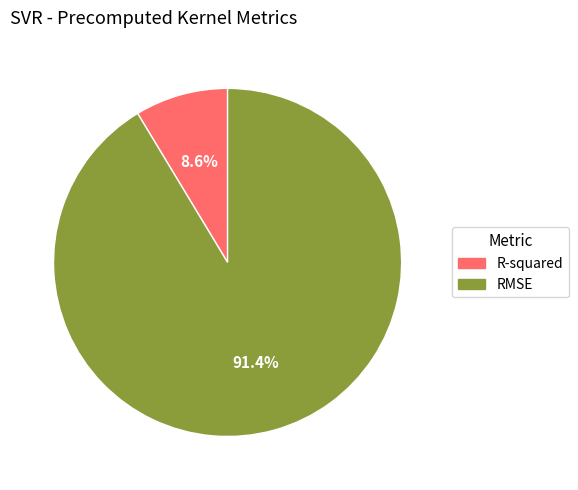

To the nearest percent, what is the difference between the largest and smallest slice percentages?

83%